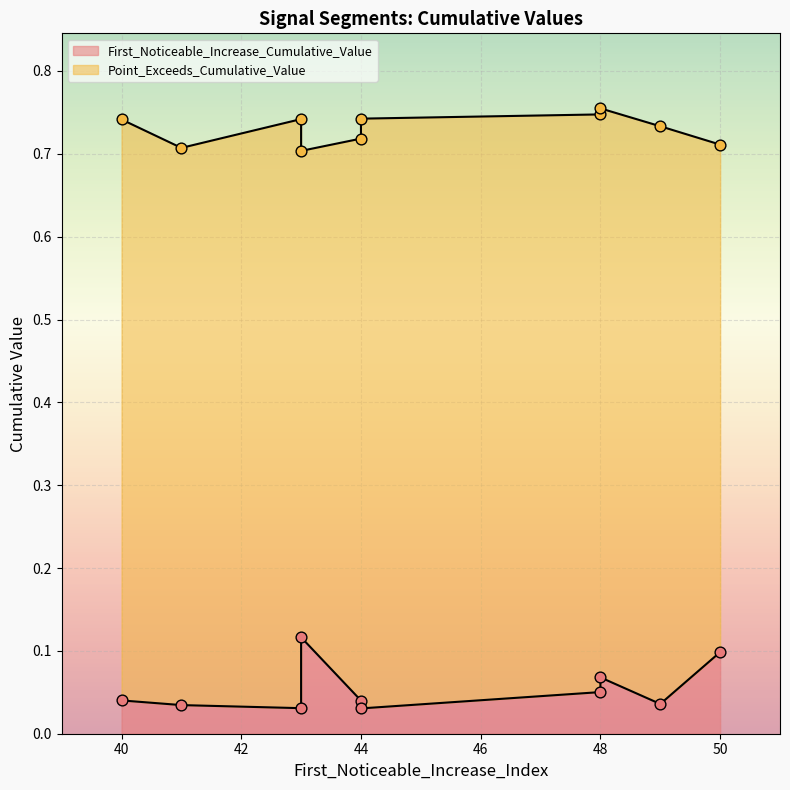

Which series has the largest total across all categories?

Point_Exceeds_Cumulative_Value